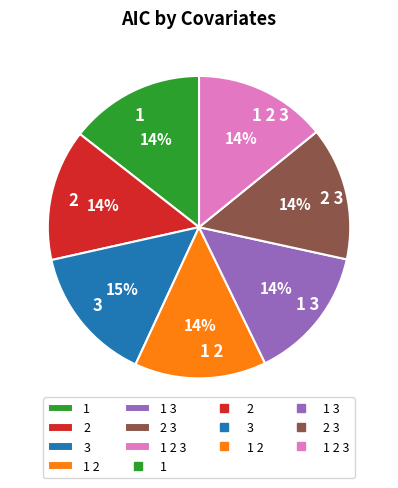

To the nearest percent, what is the combined percentage of 2 and 1 2?

28%